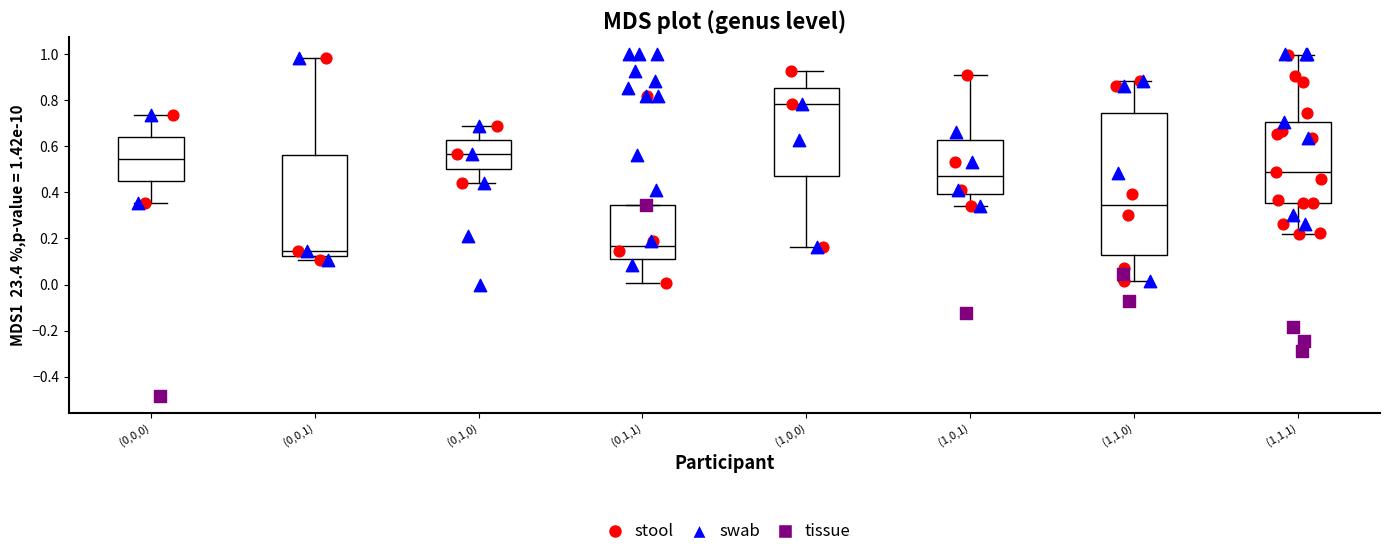

Where does the median line of the box for (1,1,1) sit on the y-axis? The values are not printed on the chart, so give them approximately, as read against the axis.

0.48